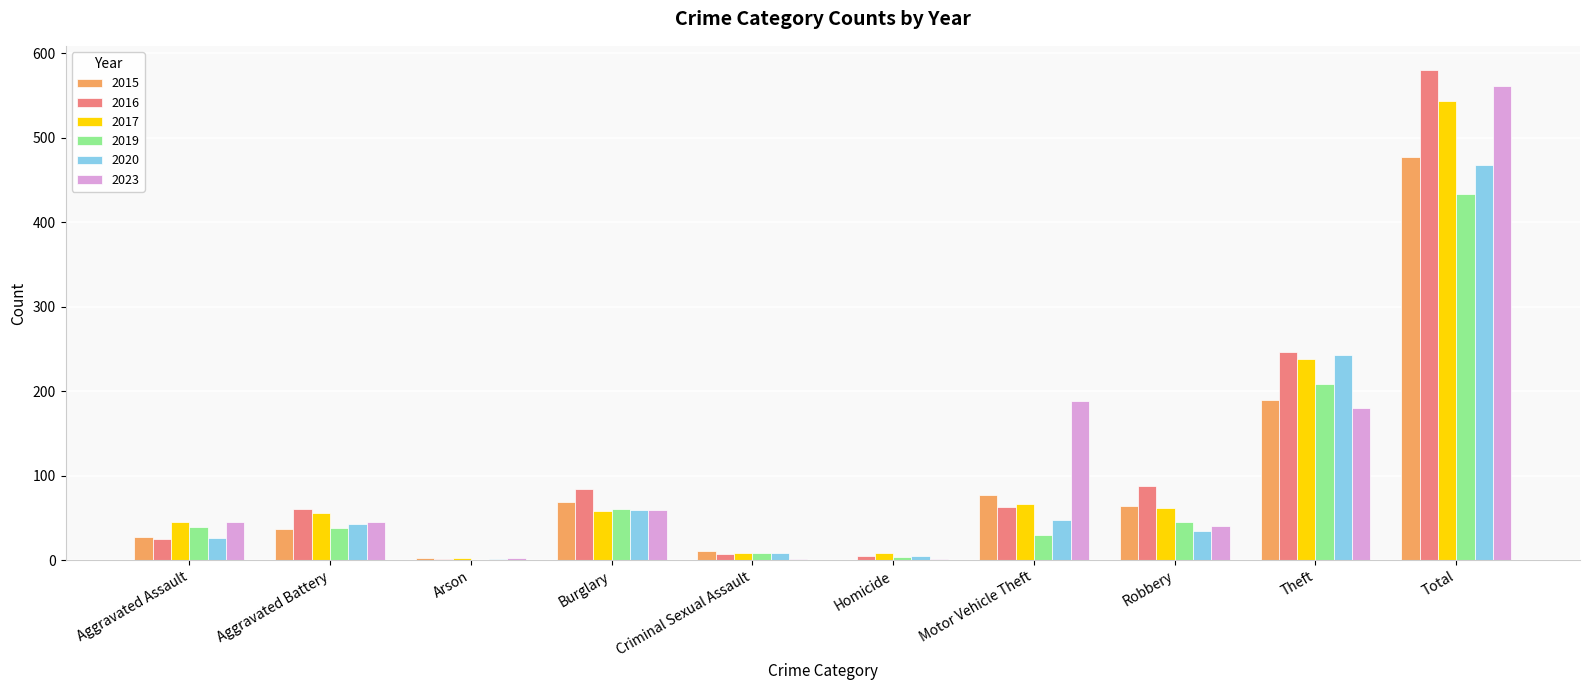

What is the spread (max minus min) of values at Robbery?

53